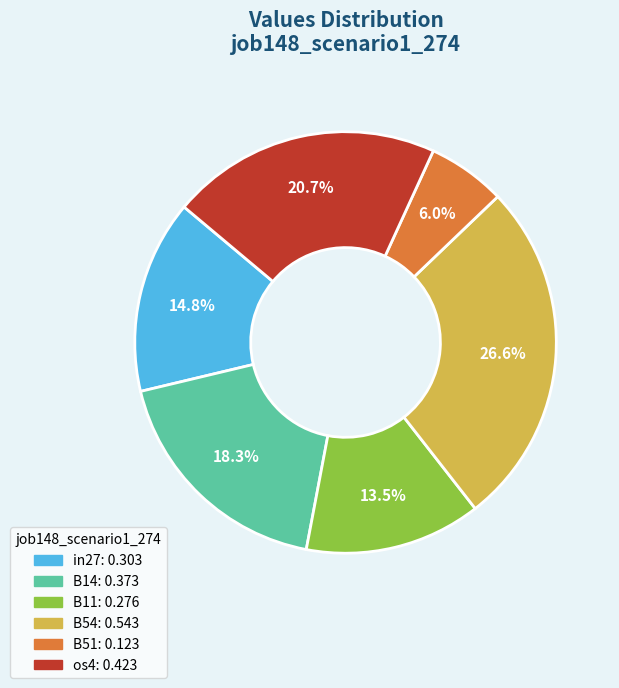

Which slice is the largest?

B54